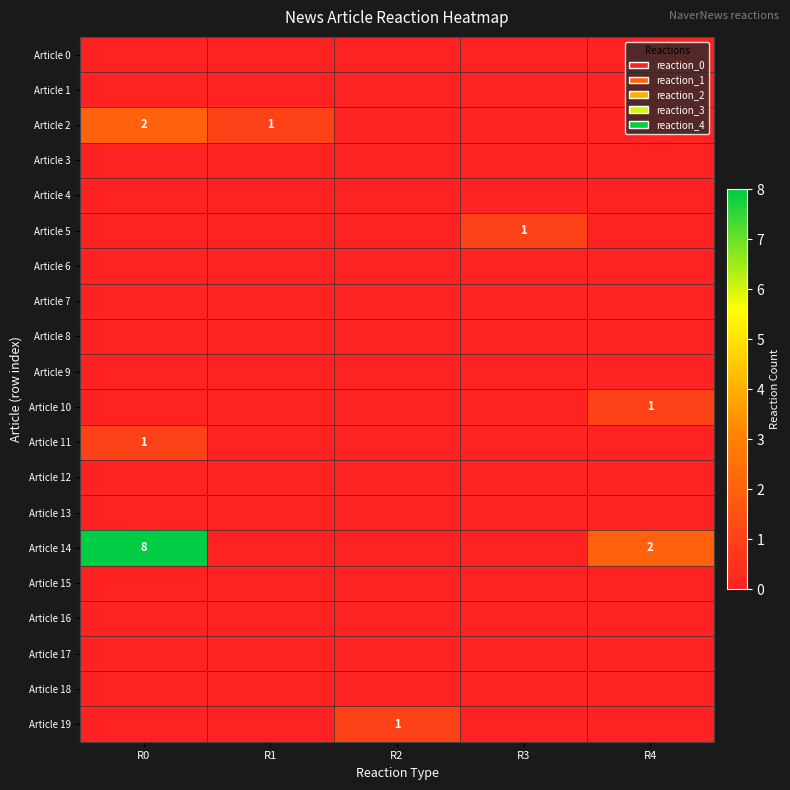

What is the total value across all series at R2?

1